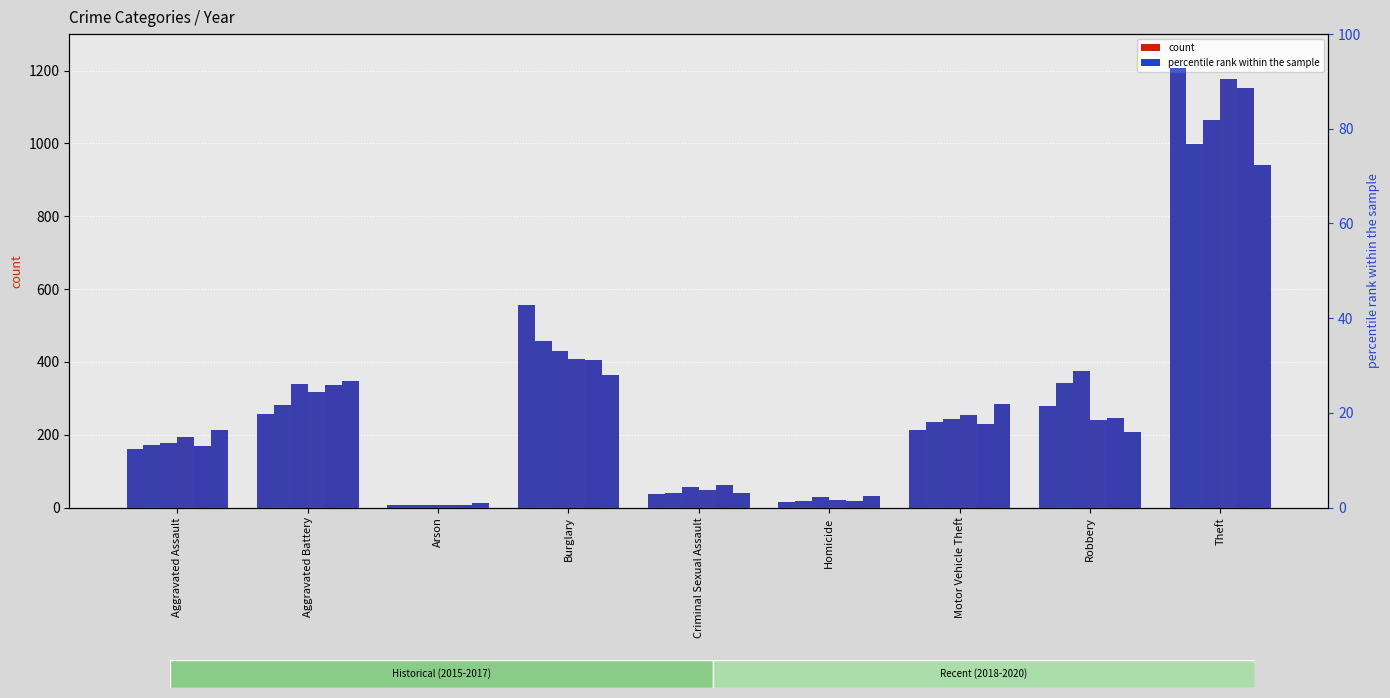

What is the difference between the maximum and minimum values in the pct 2020 series?

71.4